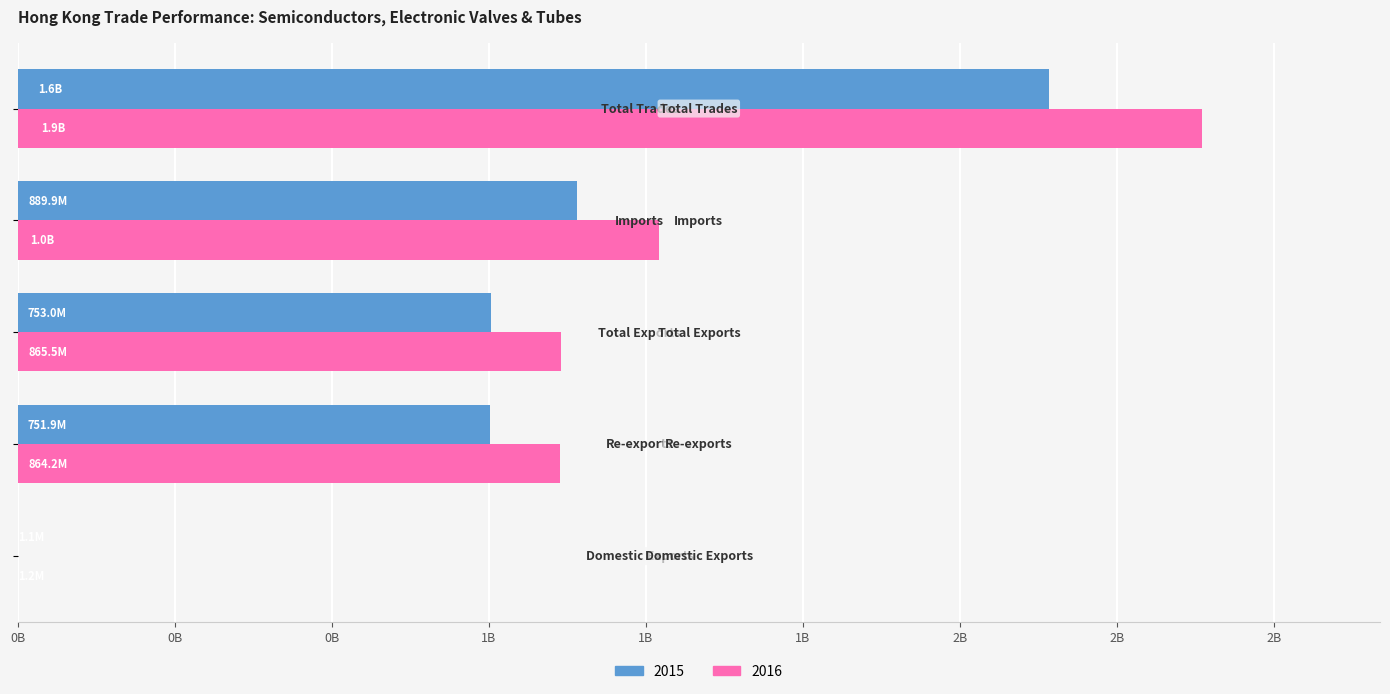

Which label corresponds to the largest value in the chart?

Total Trades